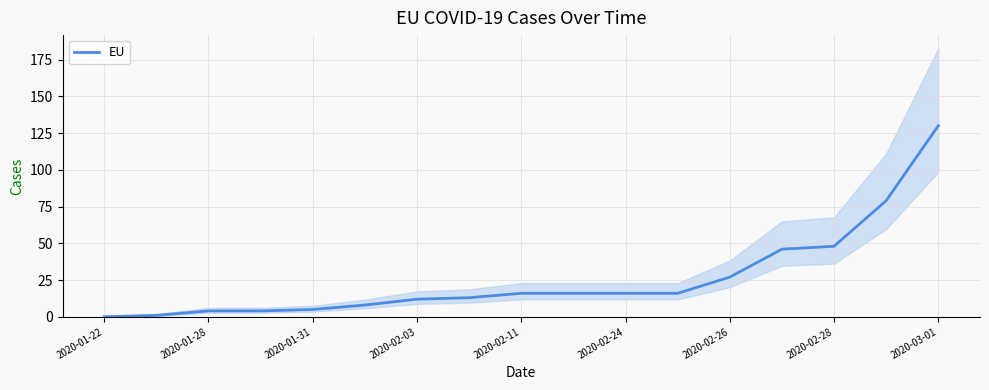

The value of EU at 2020-03-01 is 130. True or false?

True